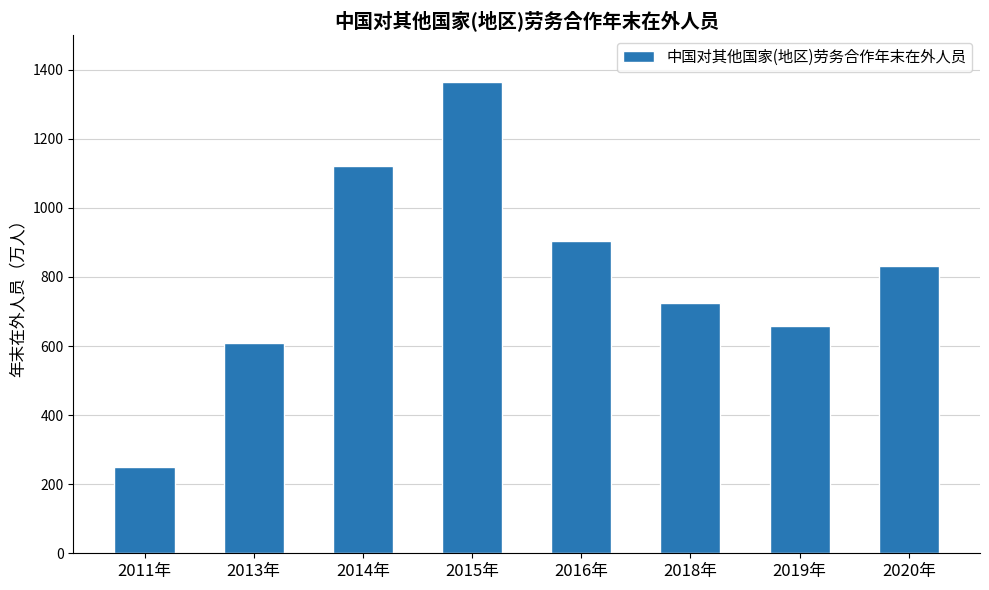

Reading left to right, what are all the values shown in this chart?

2011年=249	2013年=608	2014年=1120	2015年=1364	2016年=903	2018年=726	2019年=657	2020年=833